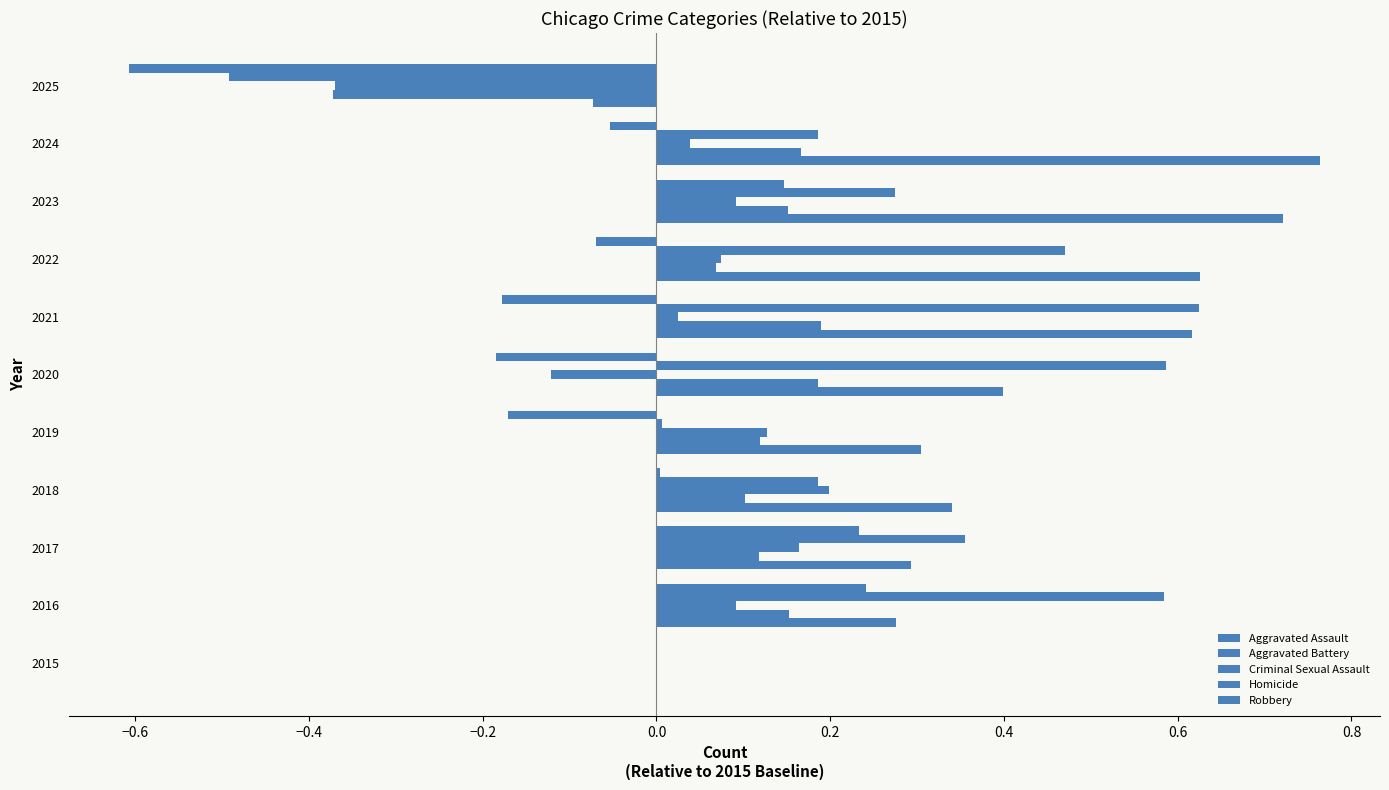

How many categories are shown in the chart?

11